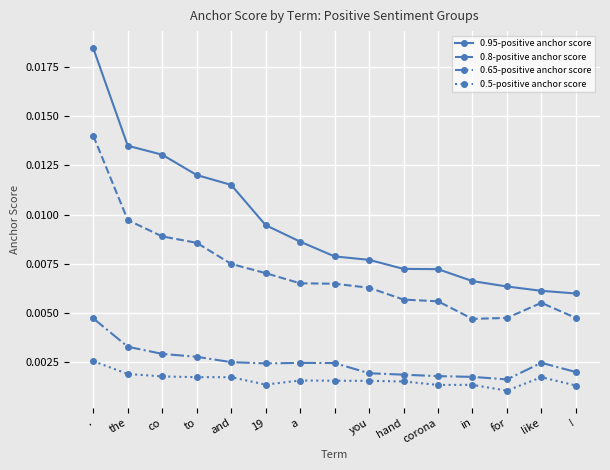

What is the sum of all 0.8-positive anchor score values?

0.1